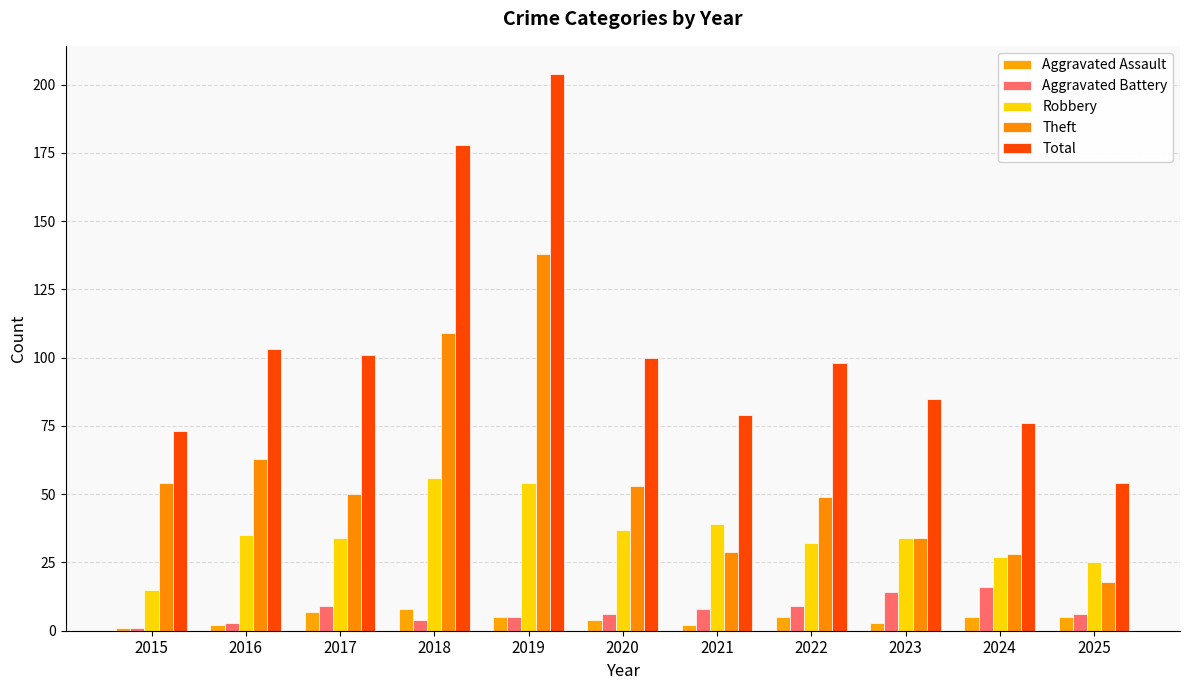

How many bars are there in total?

55